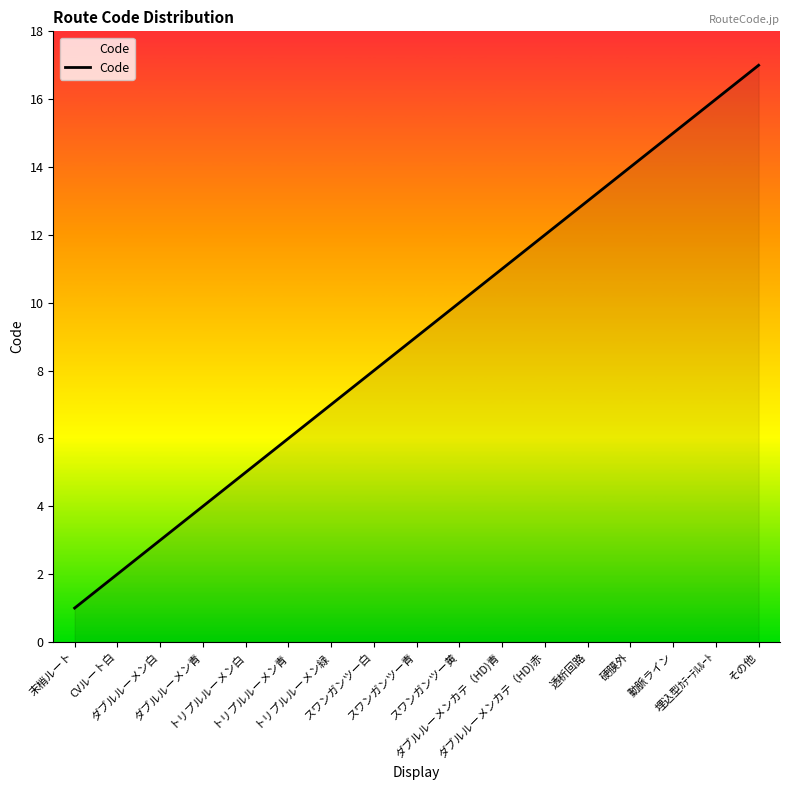

What is the maximum value shown in the chart?

17